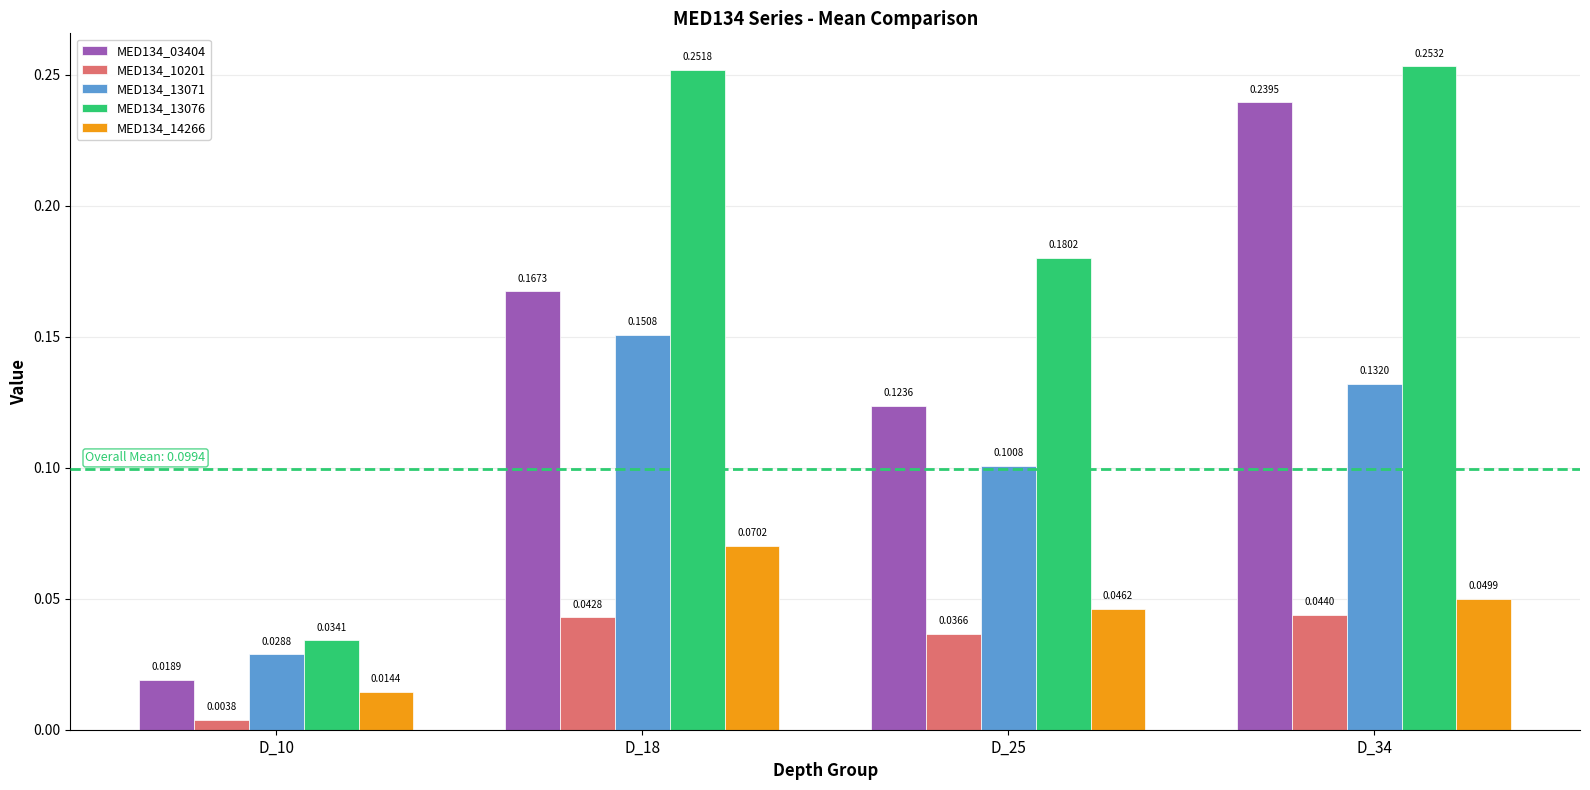

Which series has the widest spread of values?

MED134_03404